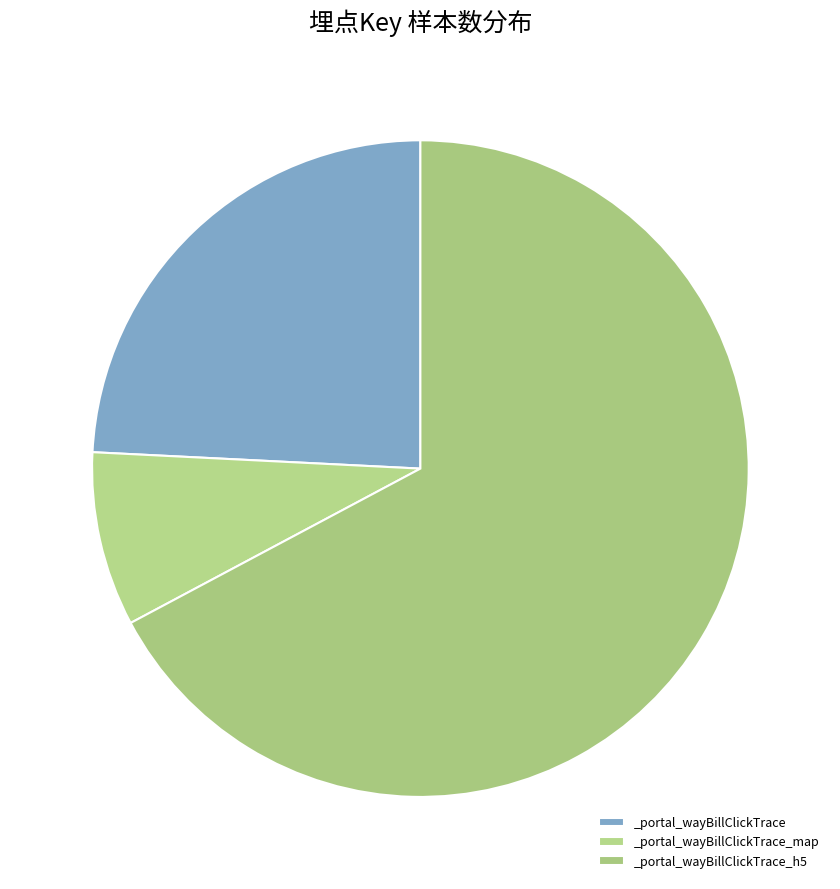

Count the number of slices in the pie.

3